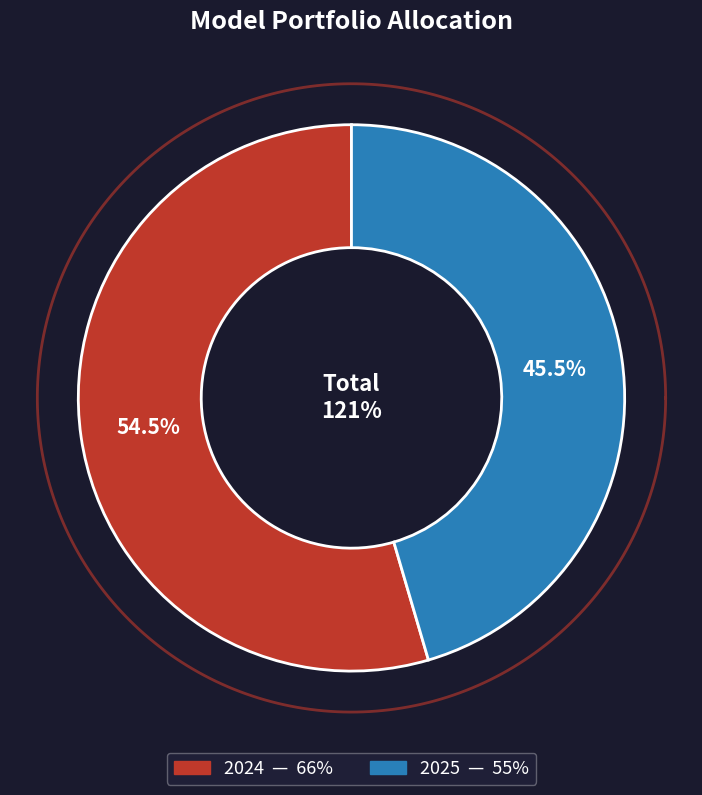

Count the number of slices in the pie.

2